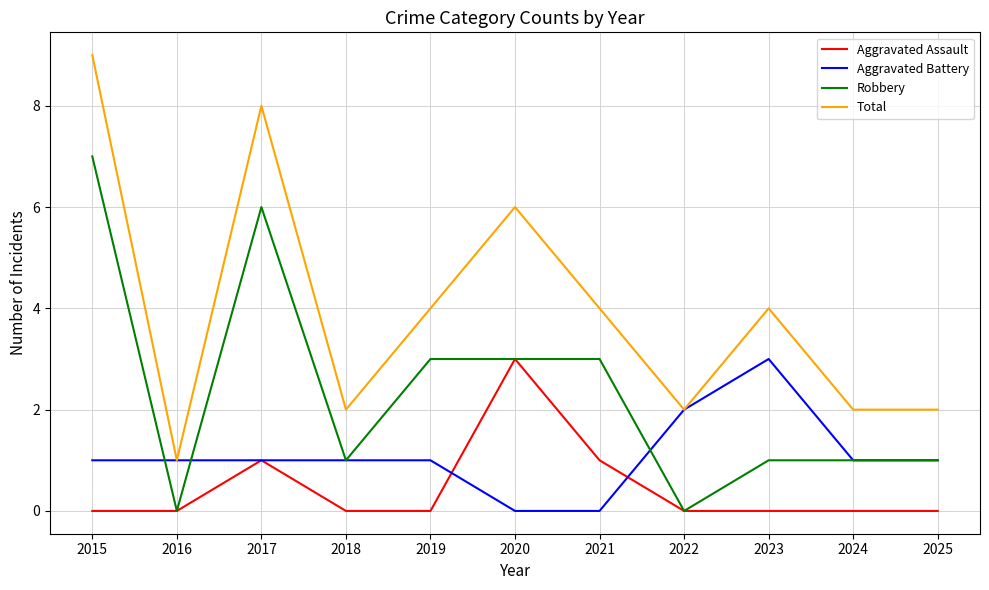

How many lines are shown in the chart?

4